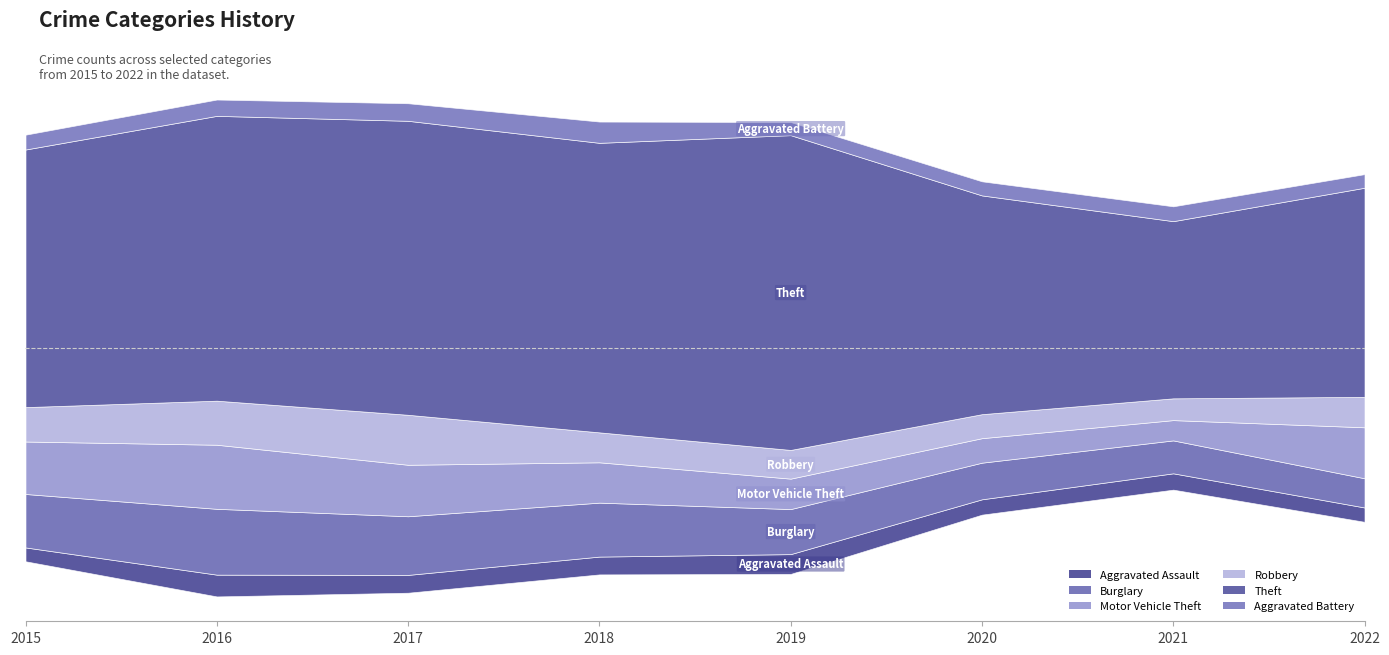

Does the chart display data point markers on the line(s)?

No